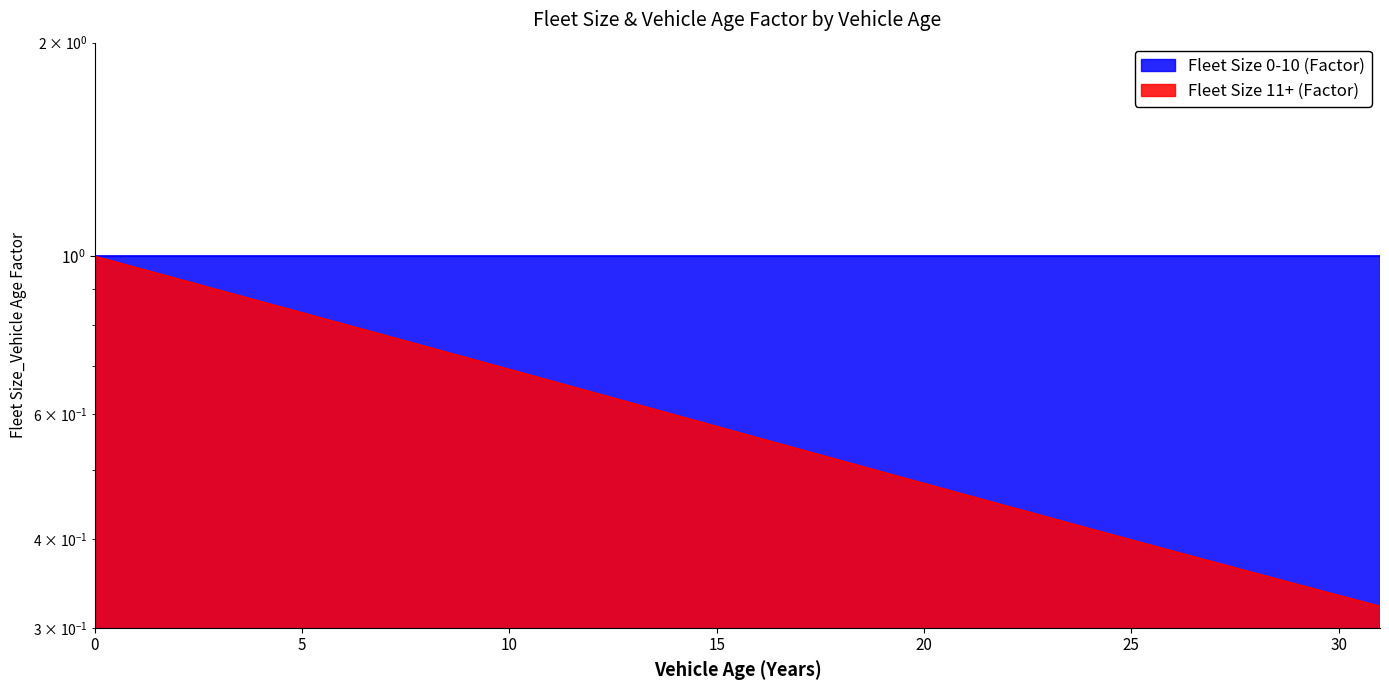

What is the smallest value displayed?

0.3